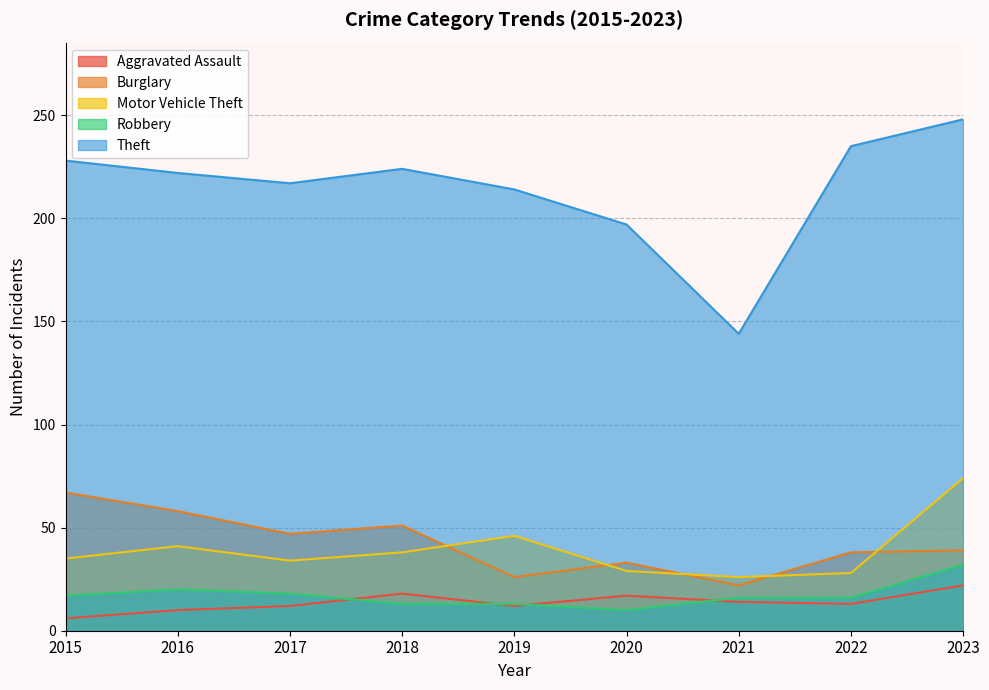

Where is the first local maximum for Theft?

2018